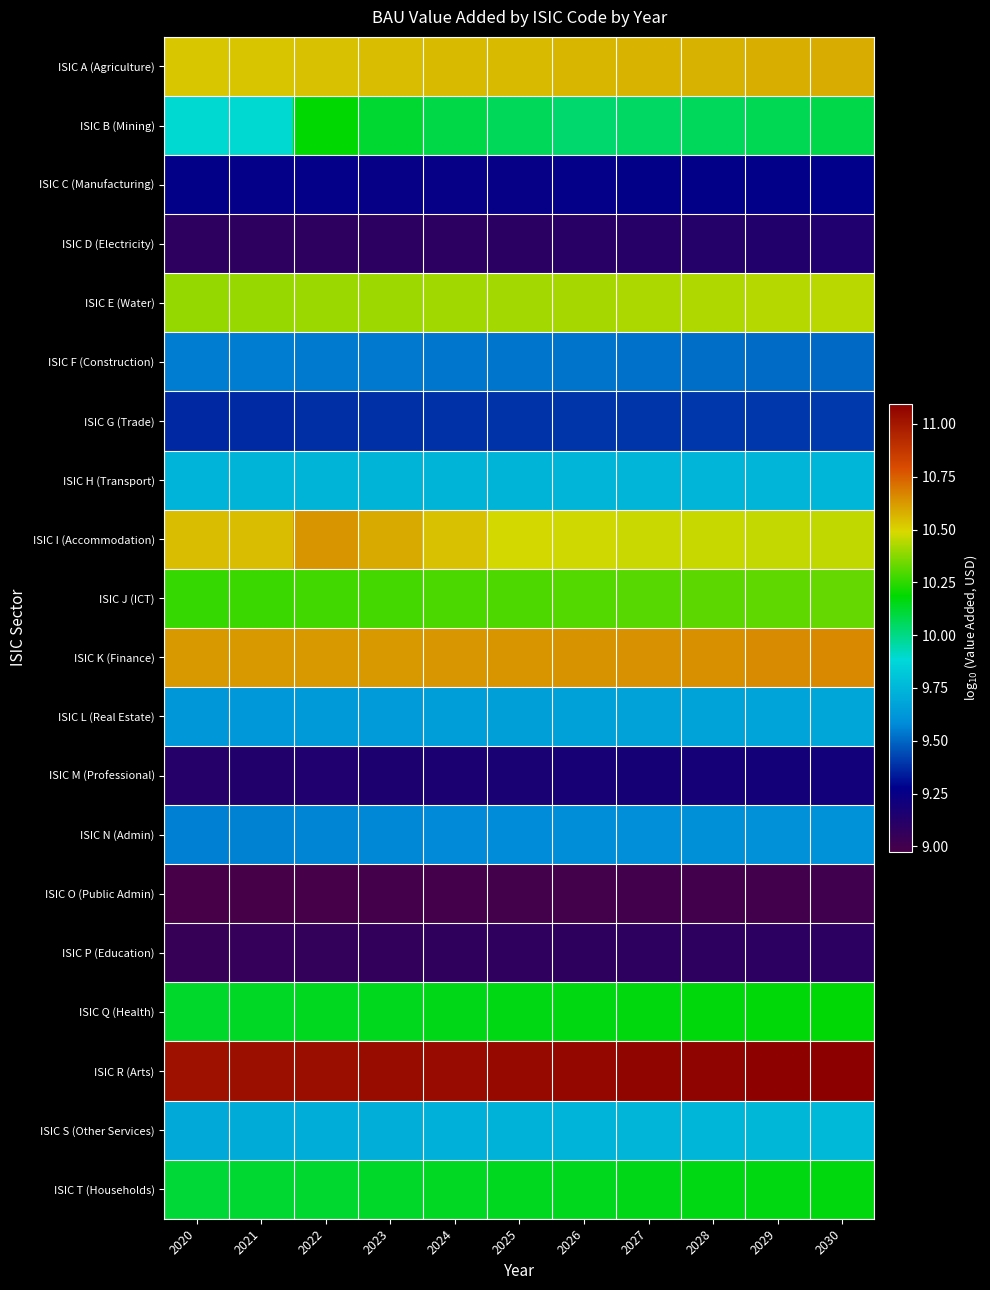

At which category is the sum across all series the highest?

2030